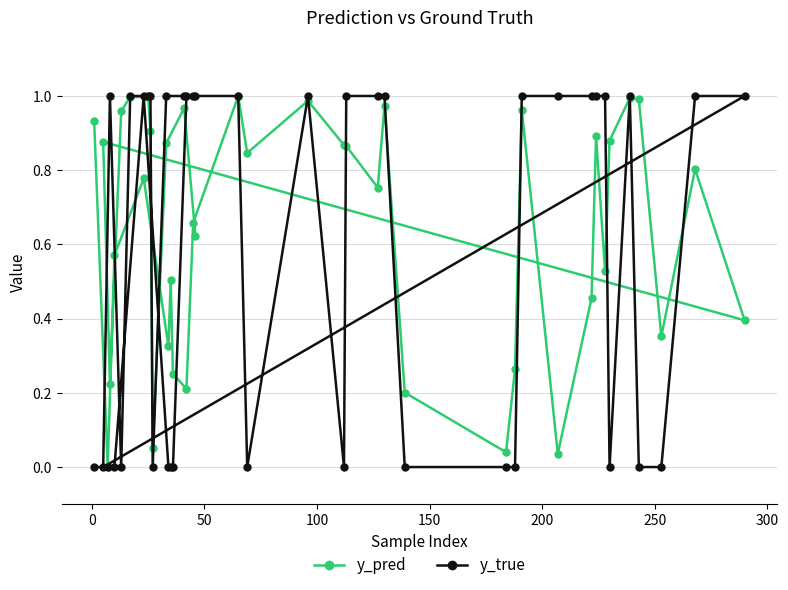

Rank the series by their average value, from highest to lowest.

y_pred, y_true